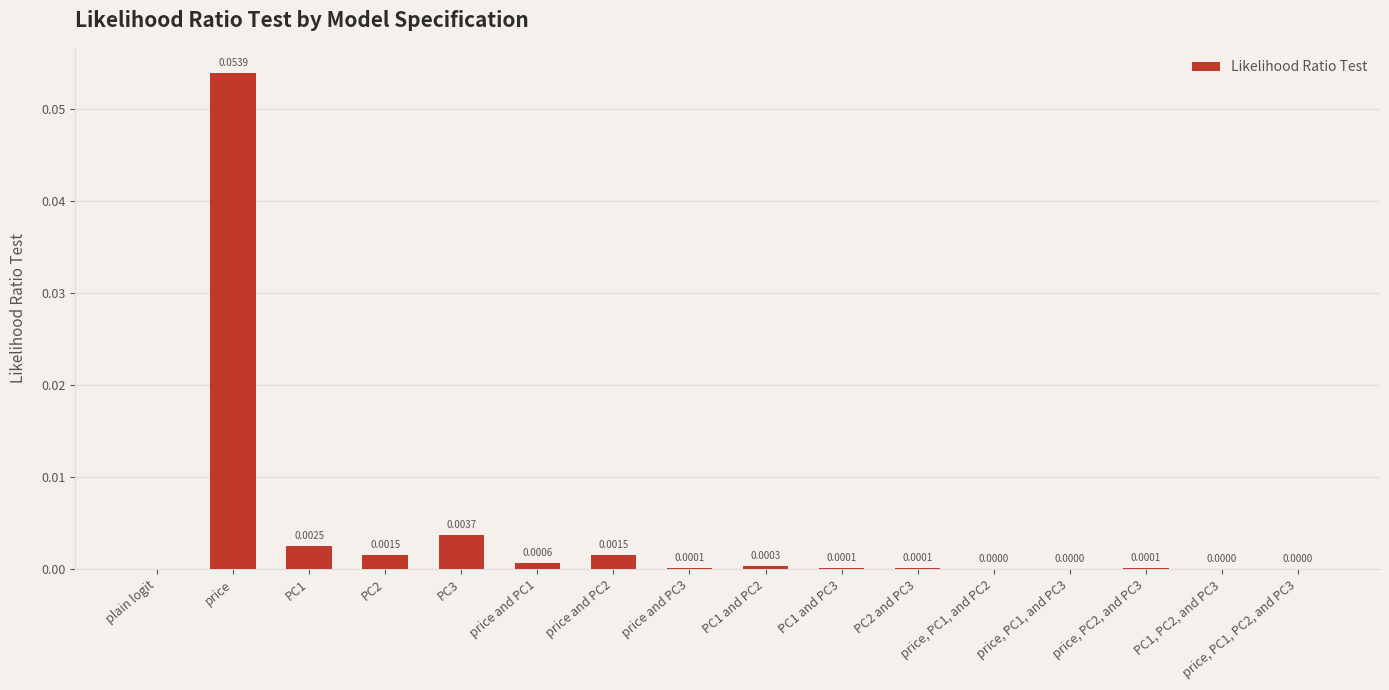

Which has a higher value, PC1, PC2, and PC3 or price, PC2, and PC3?

price, PC2, and PC3